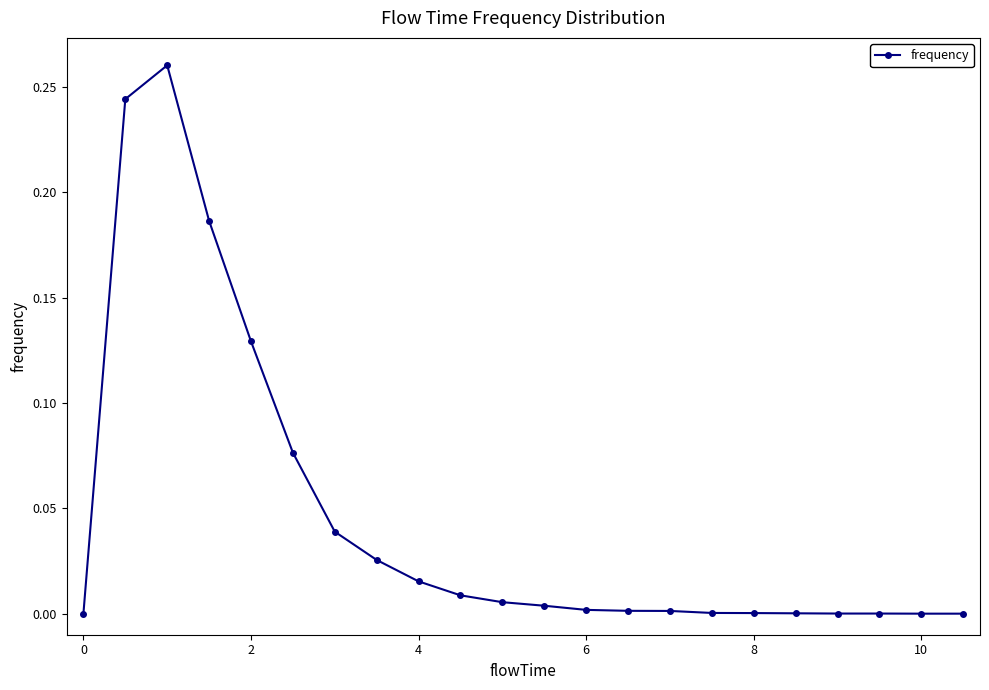

How many categories are shown in the chart?

22